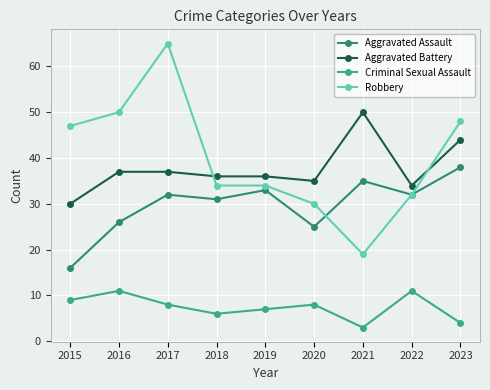

Does the chart have visible grid lines?

Yes